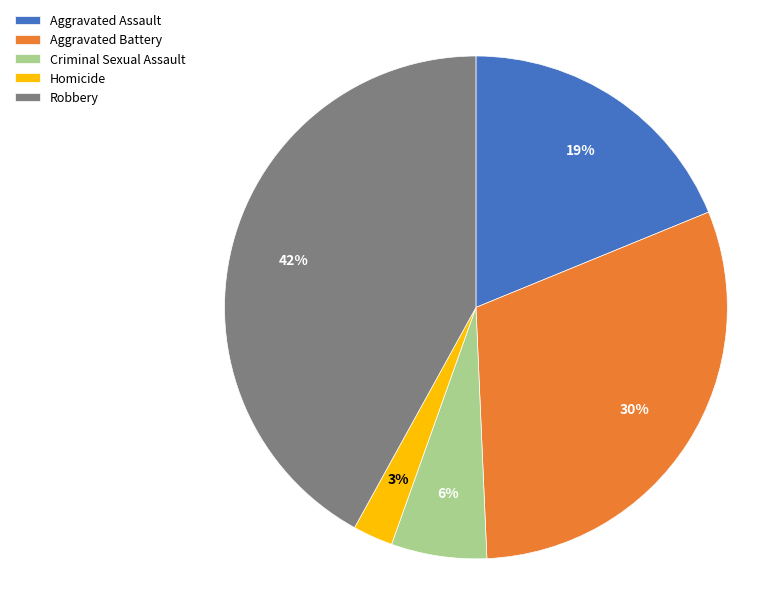

Is there any slice that represents more than half of the pie?

No